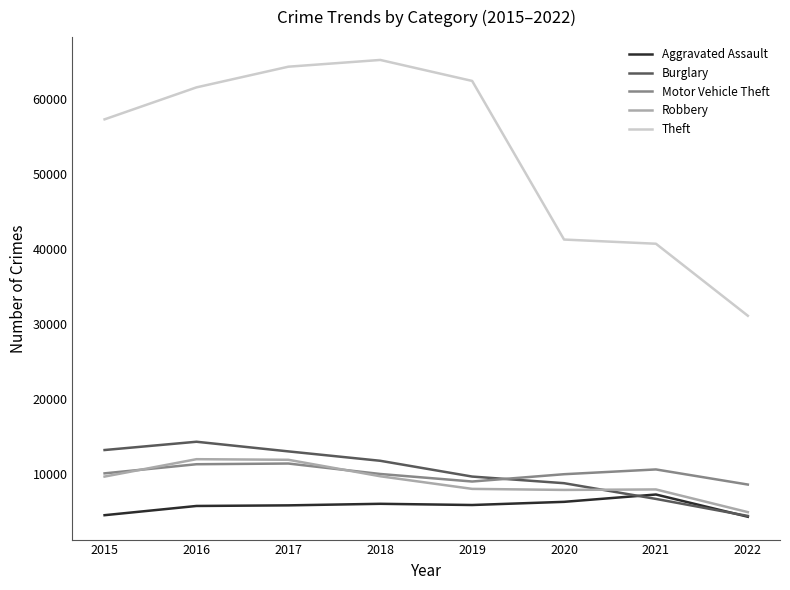

True or false: Theft and Aggravated Assault cross at least once.

False